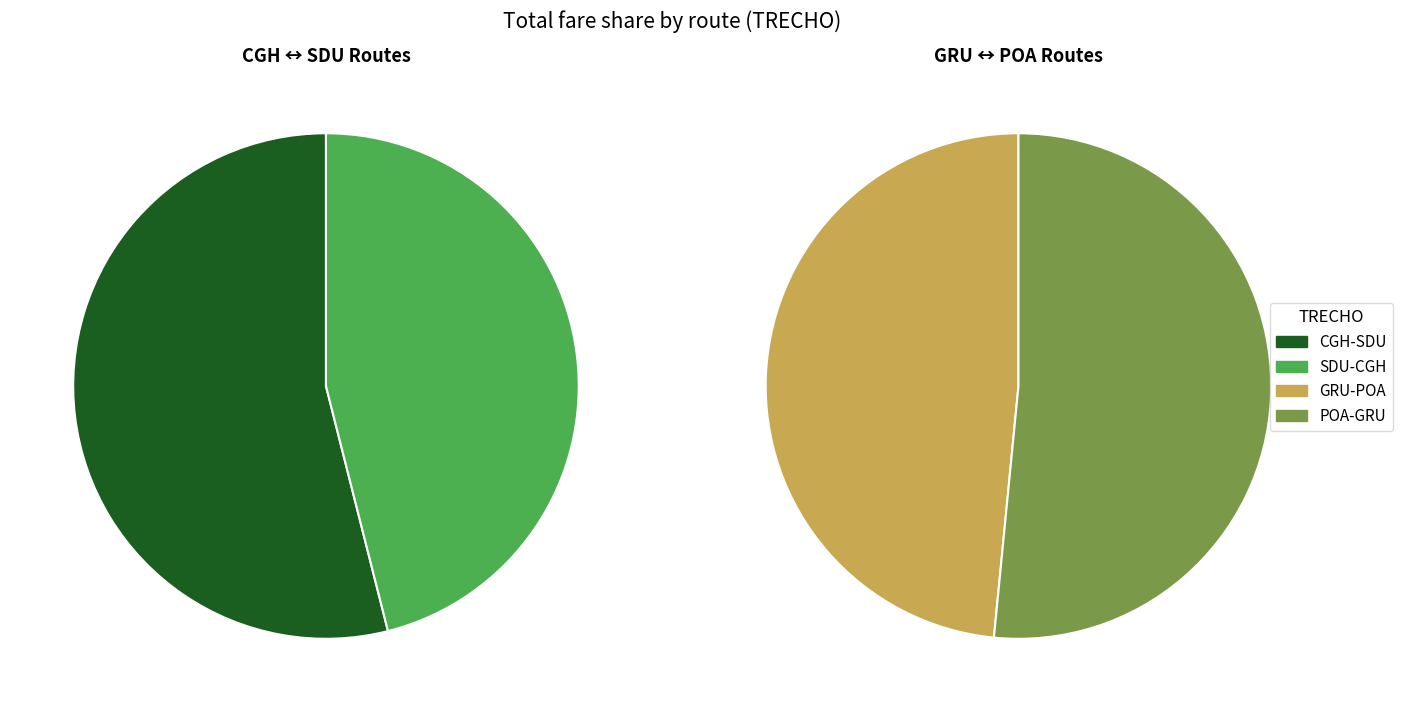

What is the spread (max minus min) of values at SDU-CGH?

352.6